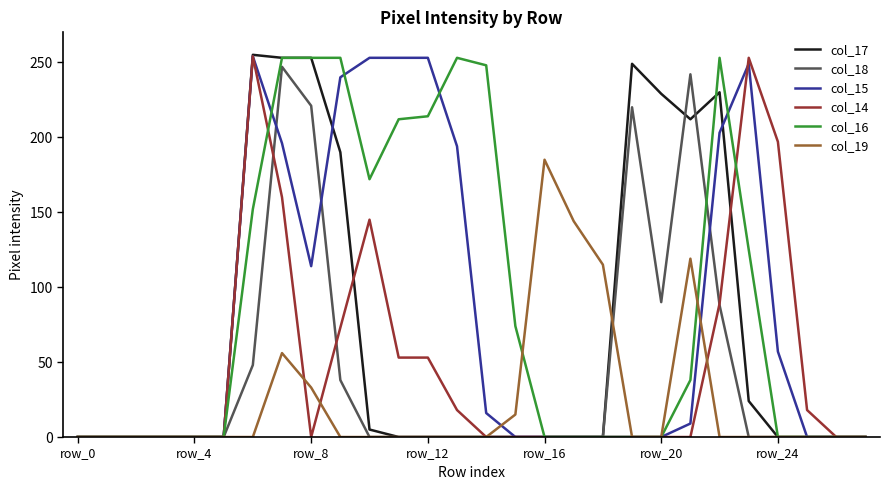

What is the maximum value shown in the chart?

255